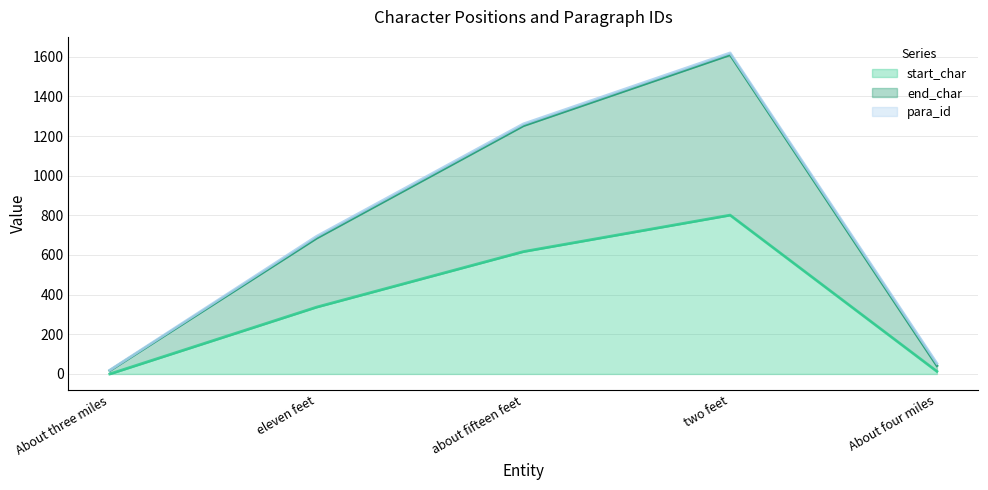

The value of end_char at two feet is 781. True or false?

False